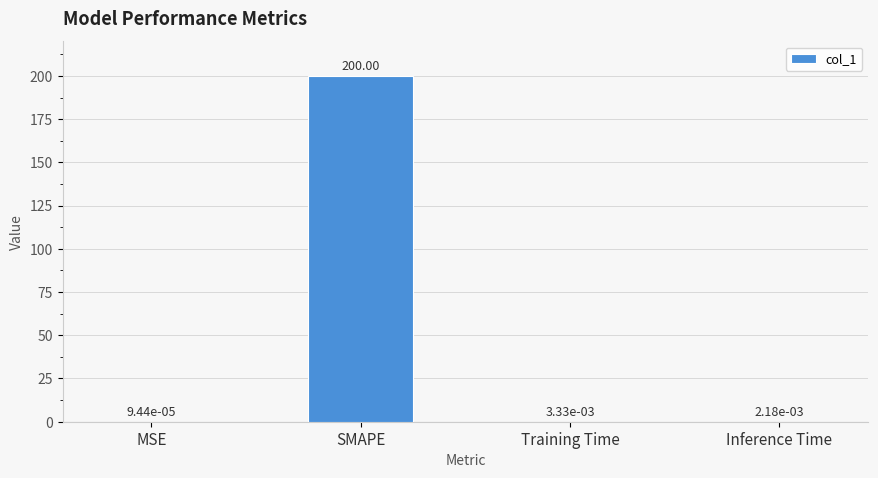

Which label corresponds to the largest value in the chart?

SMAPE